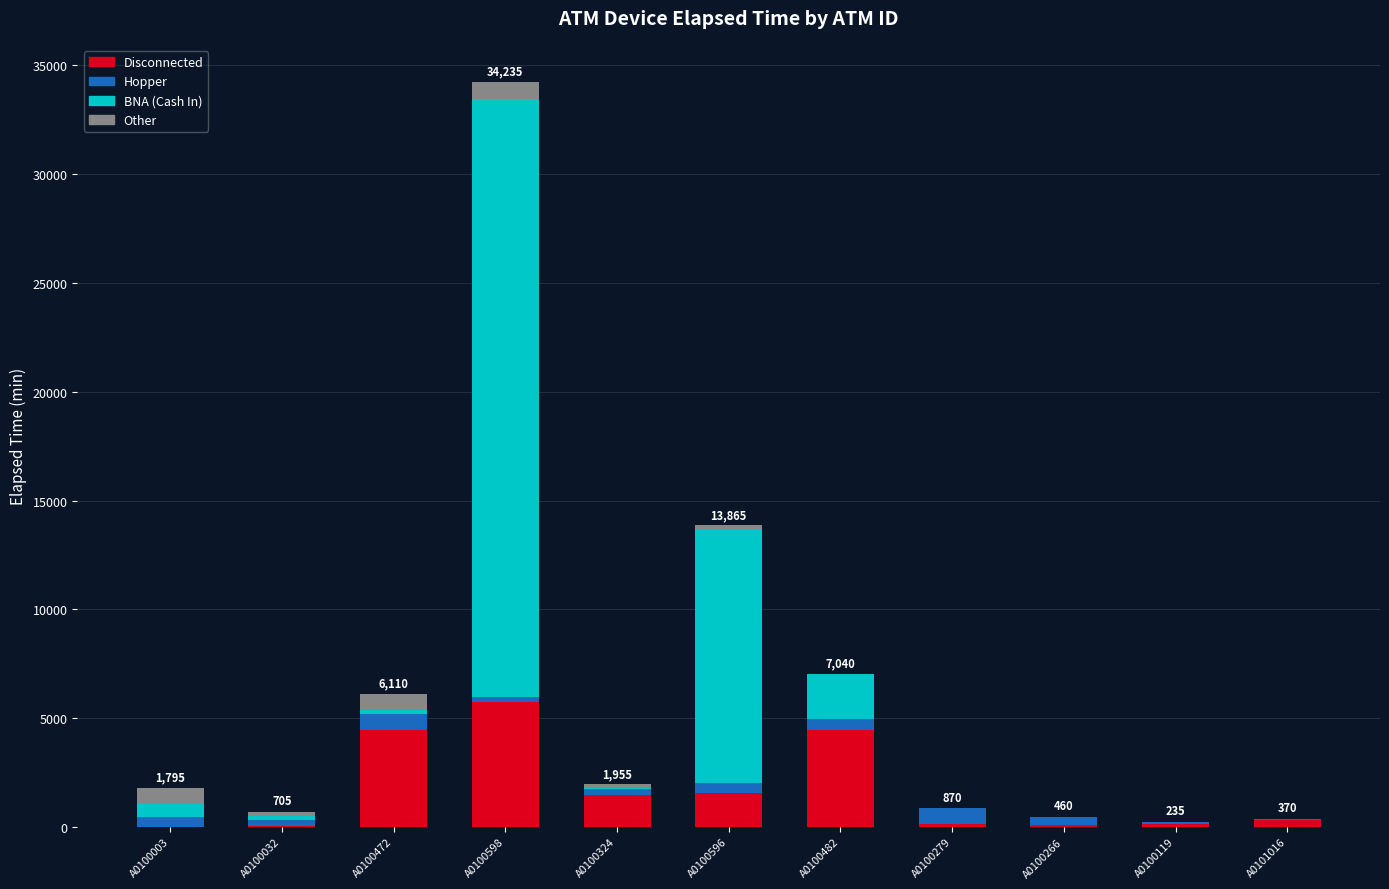

Count the number of categories in the chart.

11